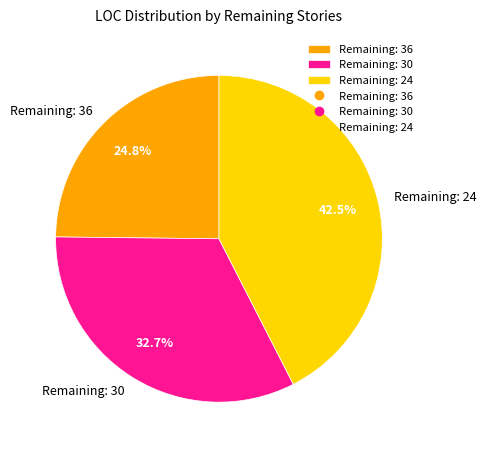

Which slice is the smallest?

Remaining: 36